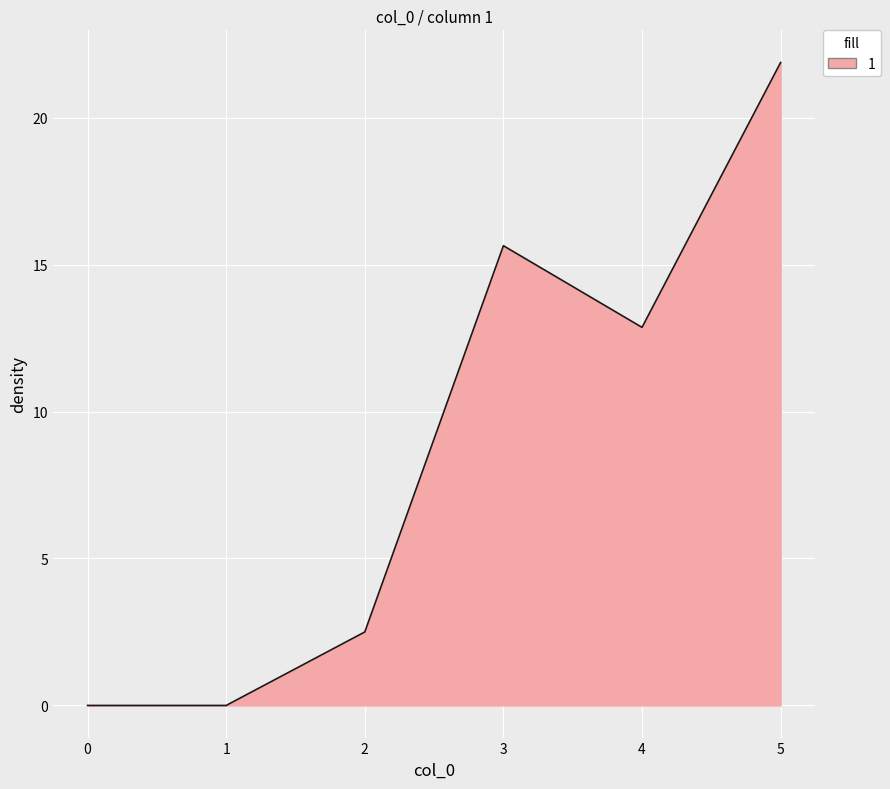

Where does the data first go above 12?

3